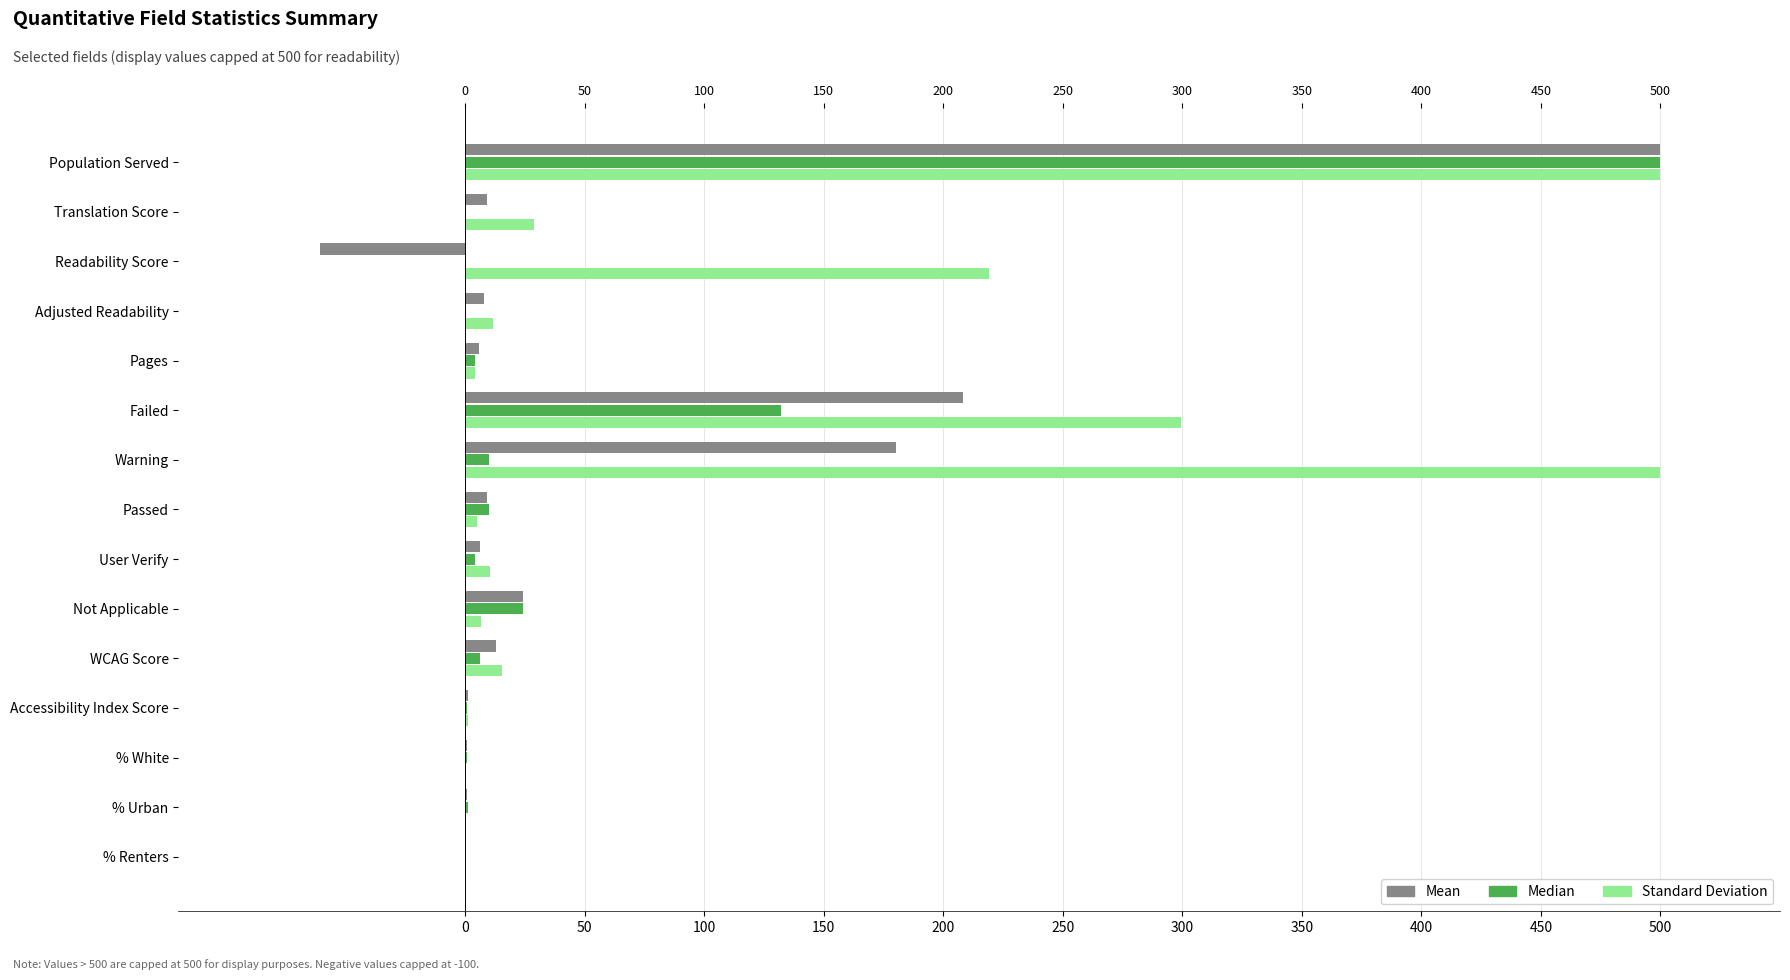

What is the spread (max minus min) of values at Accessibility Index Score?

0.3